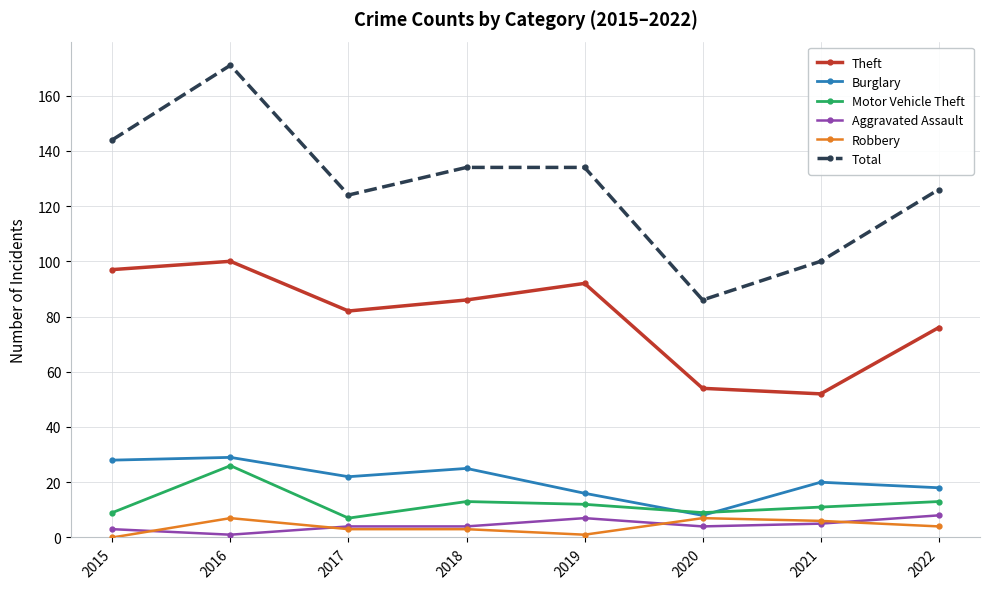

At which category is the sum across all series the highest?

2016